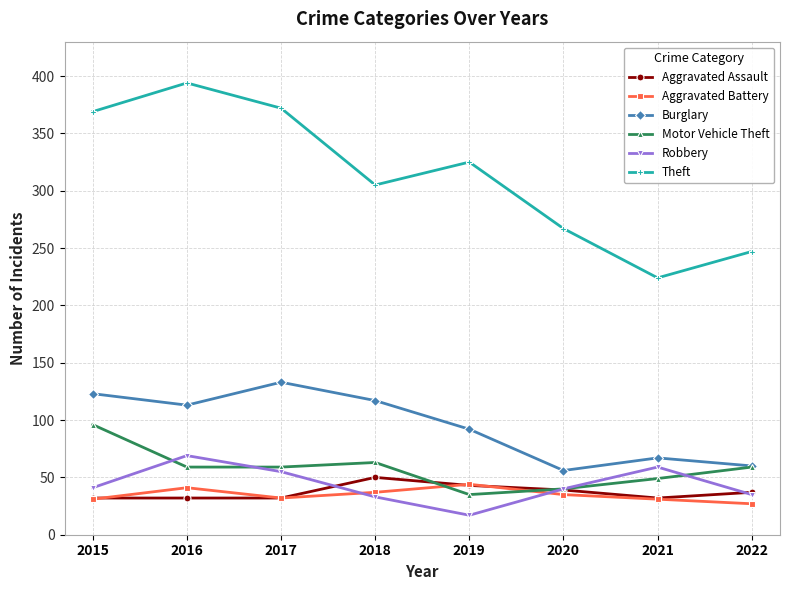

What is the difference between the maximum and minimum values in the Motor Vehicle Theft series?

61